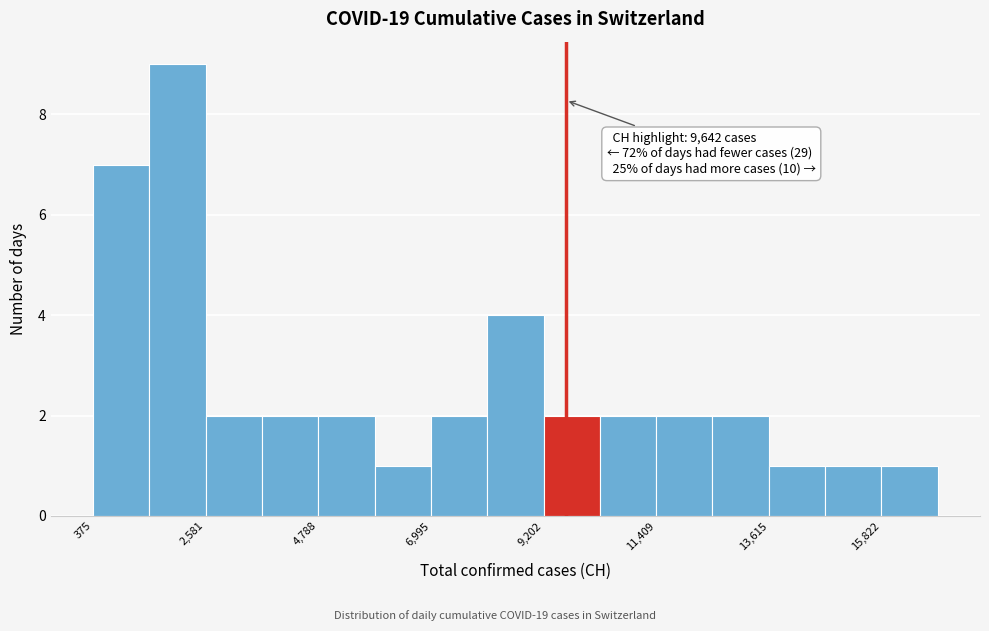

Around what value on the x-axis is the tallest bar? Give the approximate position of its centre, as read against the axis.

2000